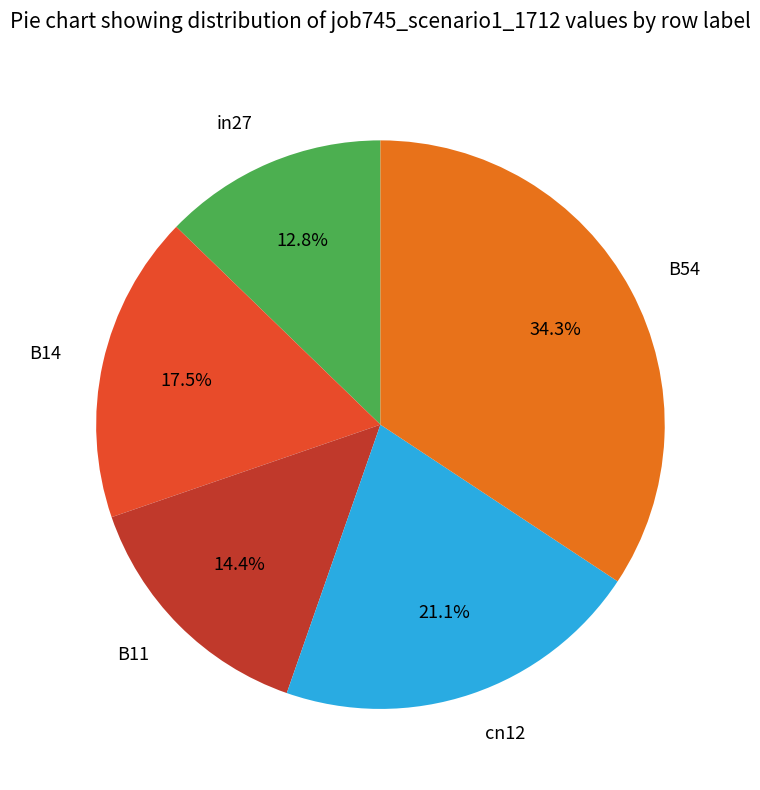

Which has a higher value, B14 or cn12?

cn12